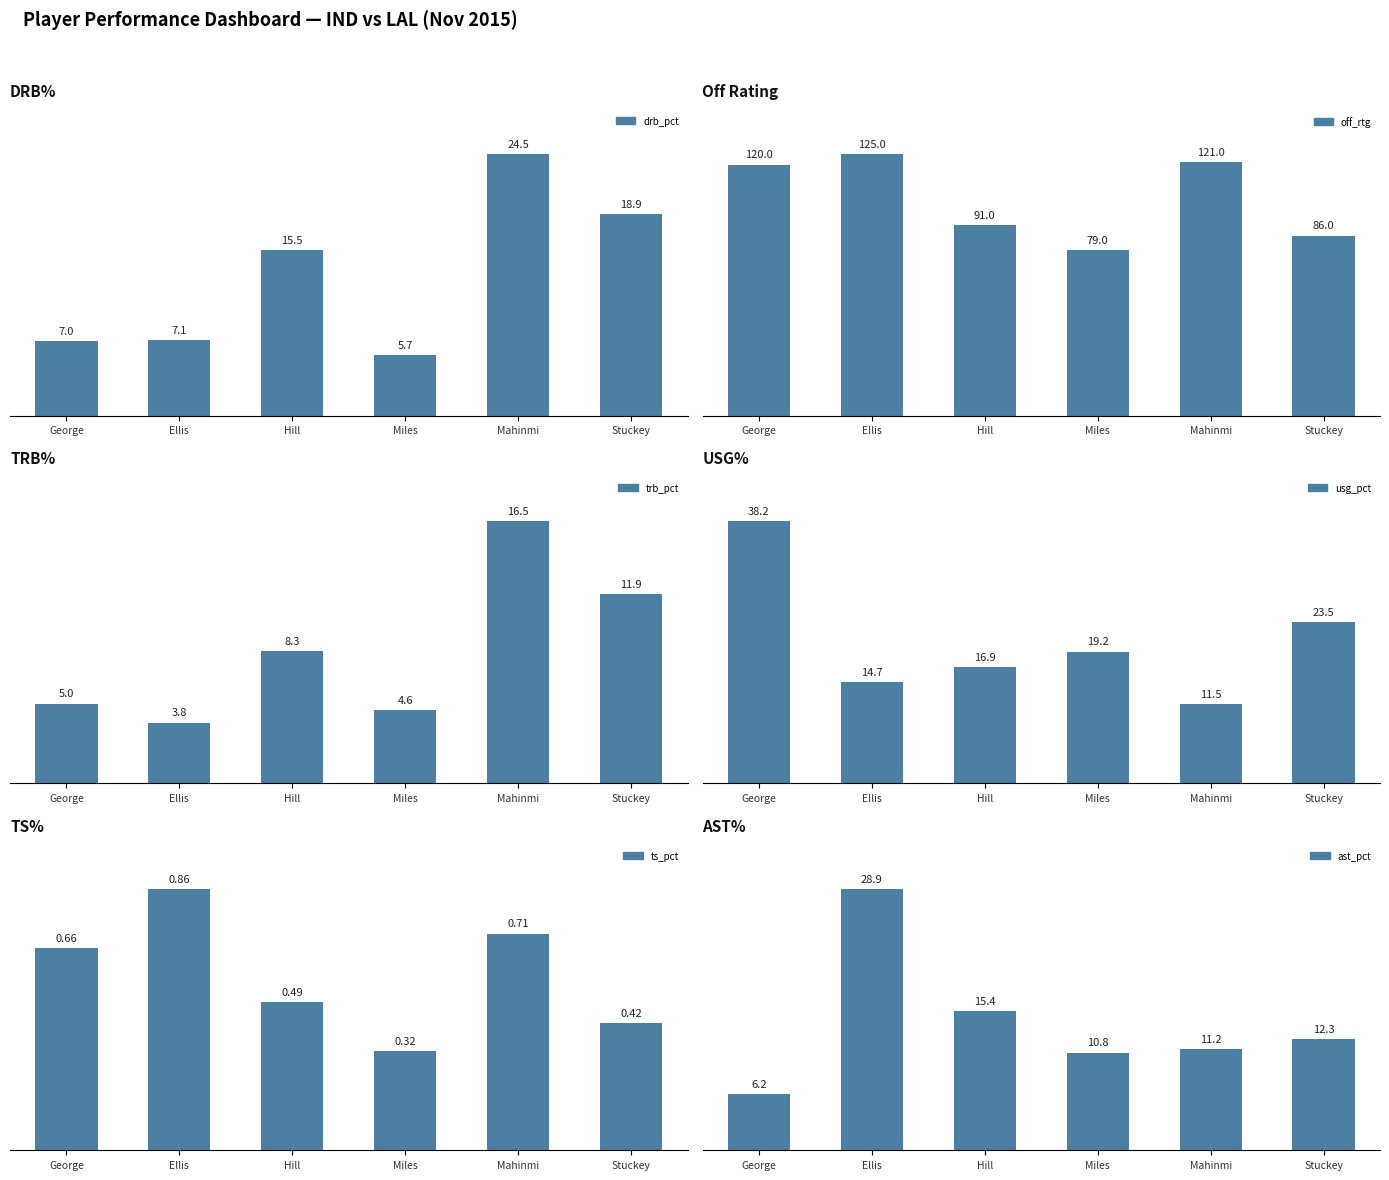

True or false: usg_pct has a value of 6.2 at Miles.

False